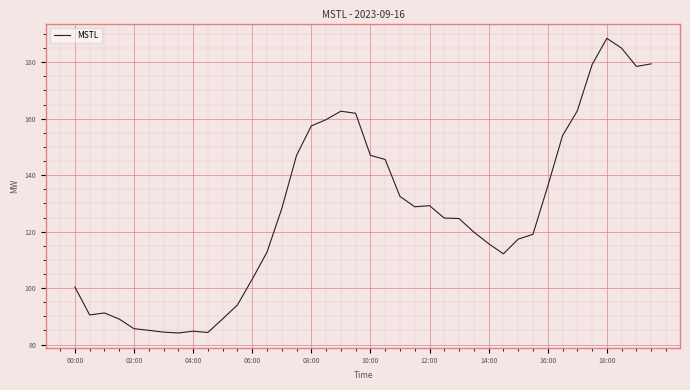

What is the difference between the maximum and minimum values?

104.4